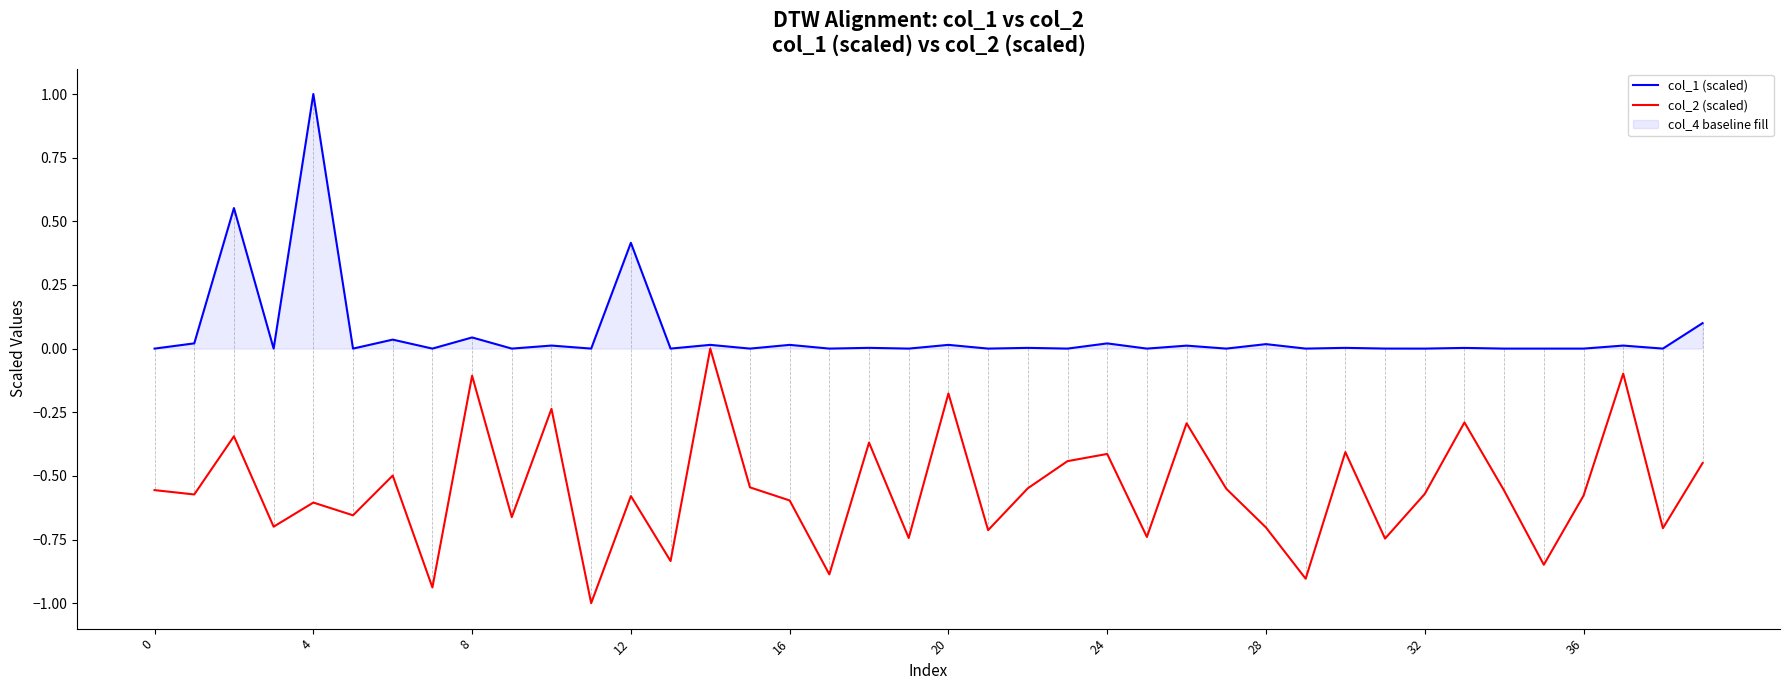

Is it true that col_1 (scaled) equals 0.4 at 12?

True